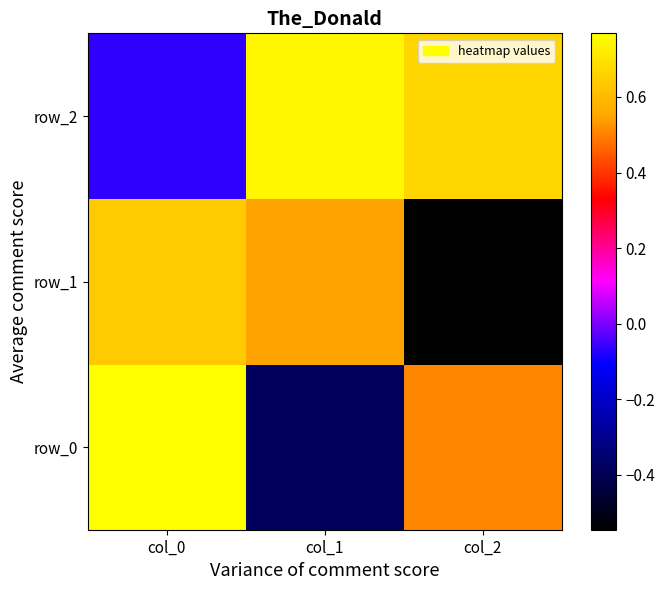

Reading right to left, transcribe all the data shown in this chart.

row_0: 0.5	-0.4	0.8
row_1: -0.5	0.5	0.6
row_2: 0.7	0.7	-0.1